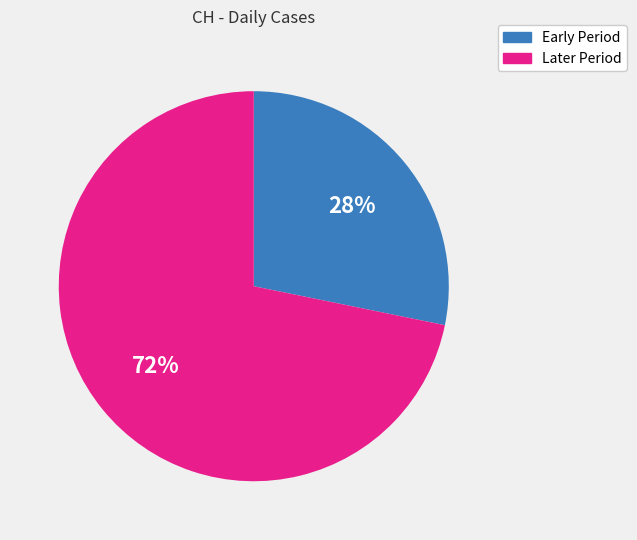

Is there a majority slice in this chart?

Yes